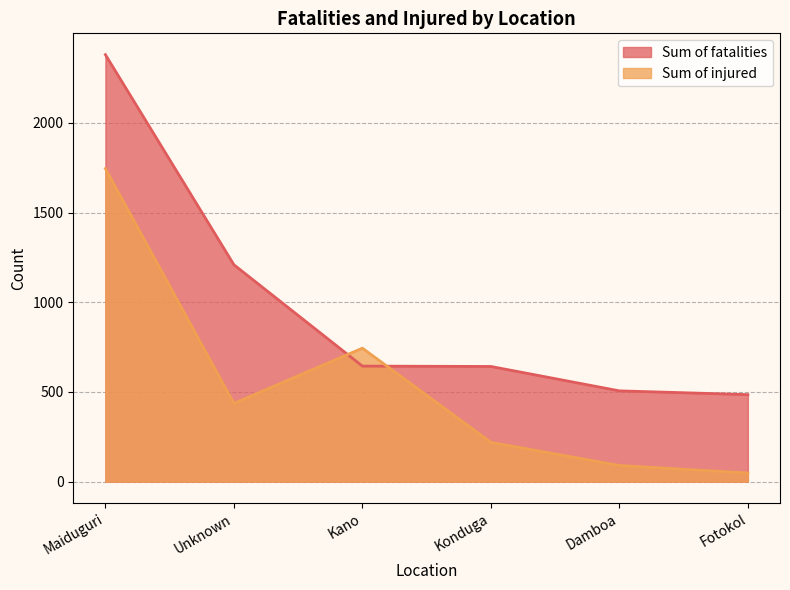

Does the chart have visible grid lines?

Yes